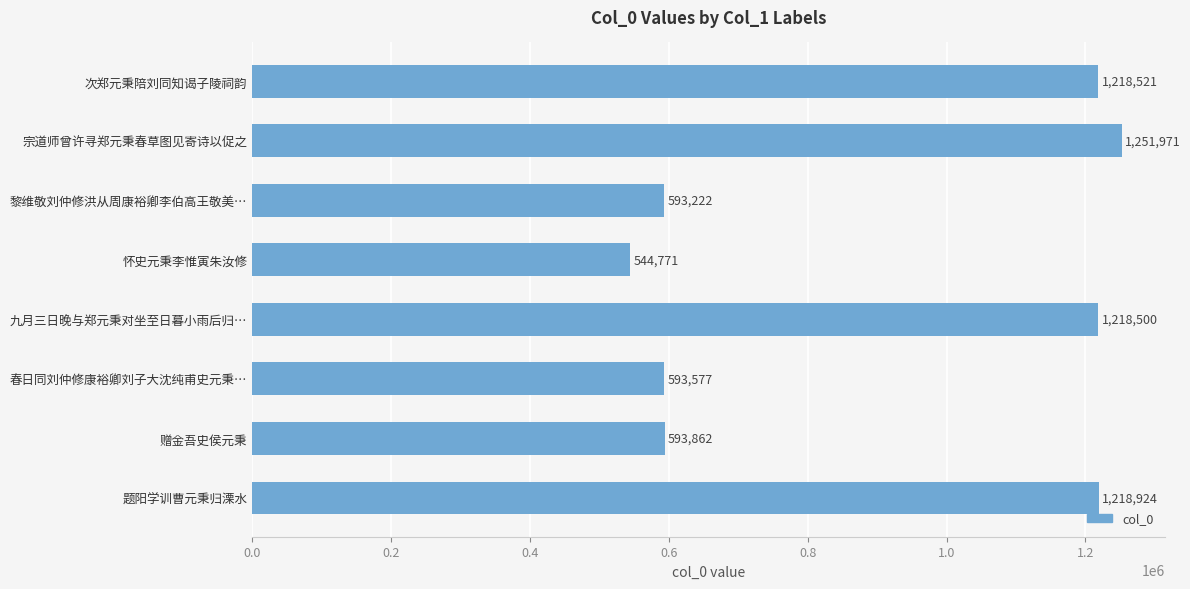

What is the label of the 6th bar from the bottom?

黎维敬刘仲修洪从周康裕卿李伯高王敬美…